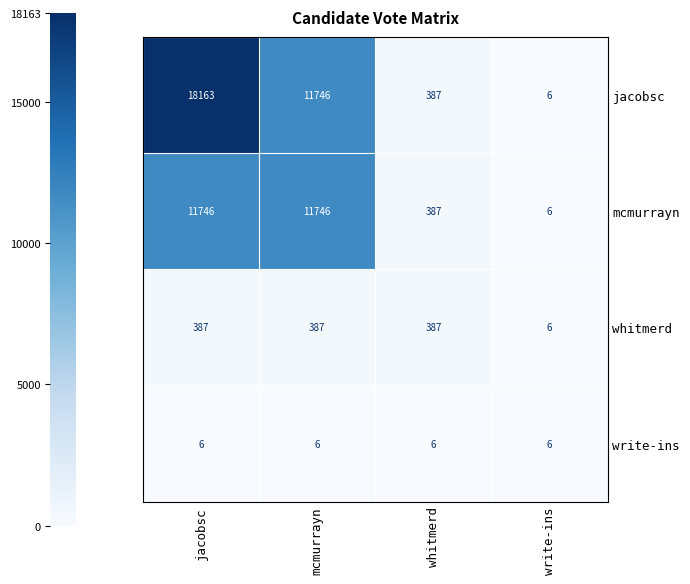

What is the minimum value for jacobsc?

6